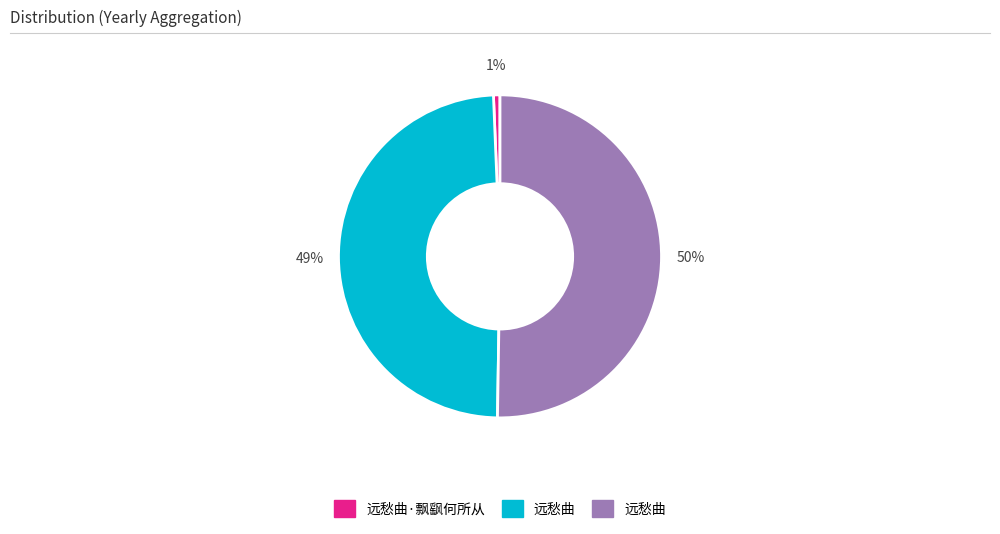

To the nearest percent, what is the average slice percentage?

33%